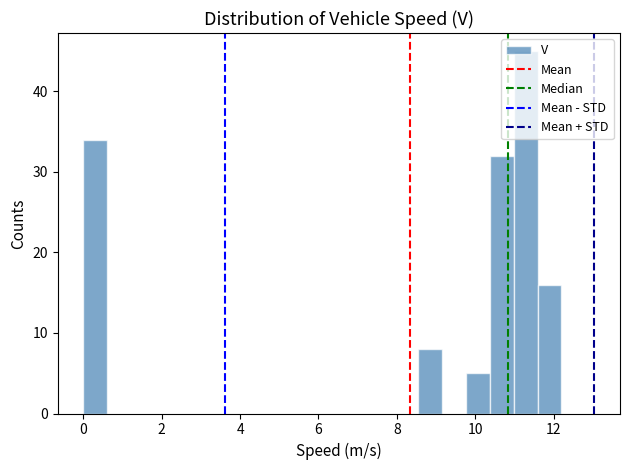

Around what value on the x-axis is the tallest bar? Give the approximate position of its centre, as read against the axis.

11.2